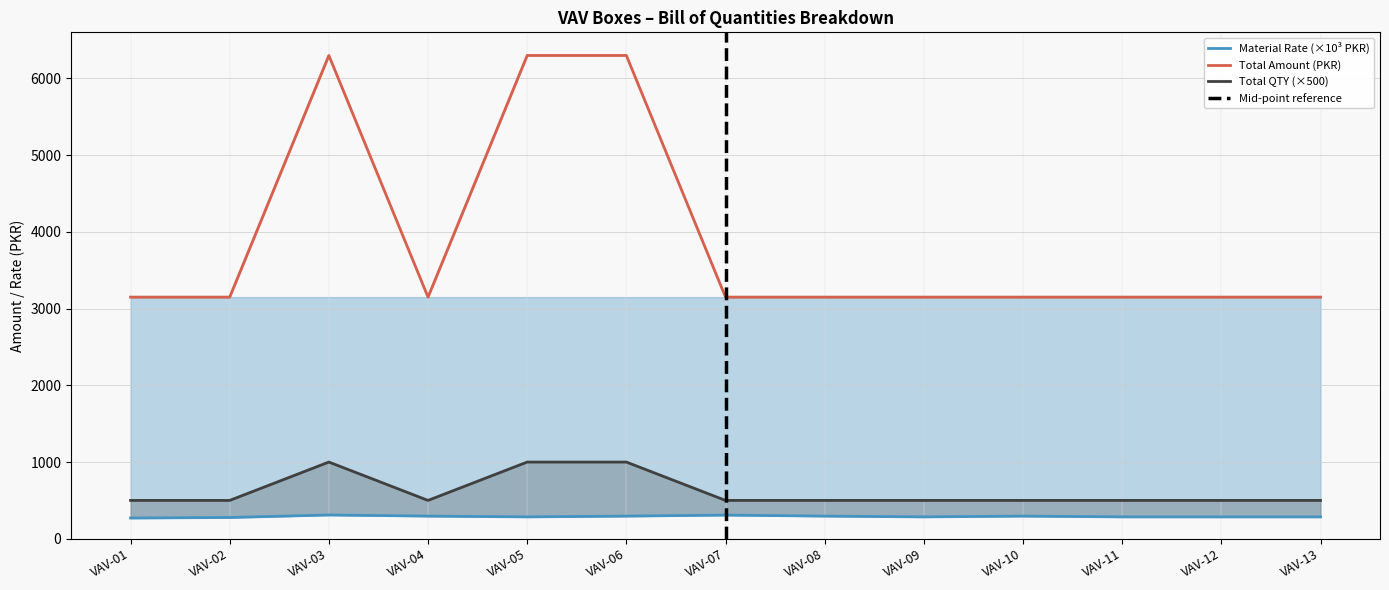

How many interior local peaks does the Labour Amount series have?

1